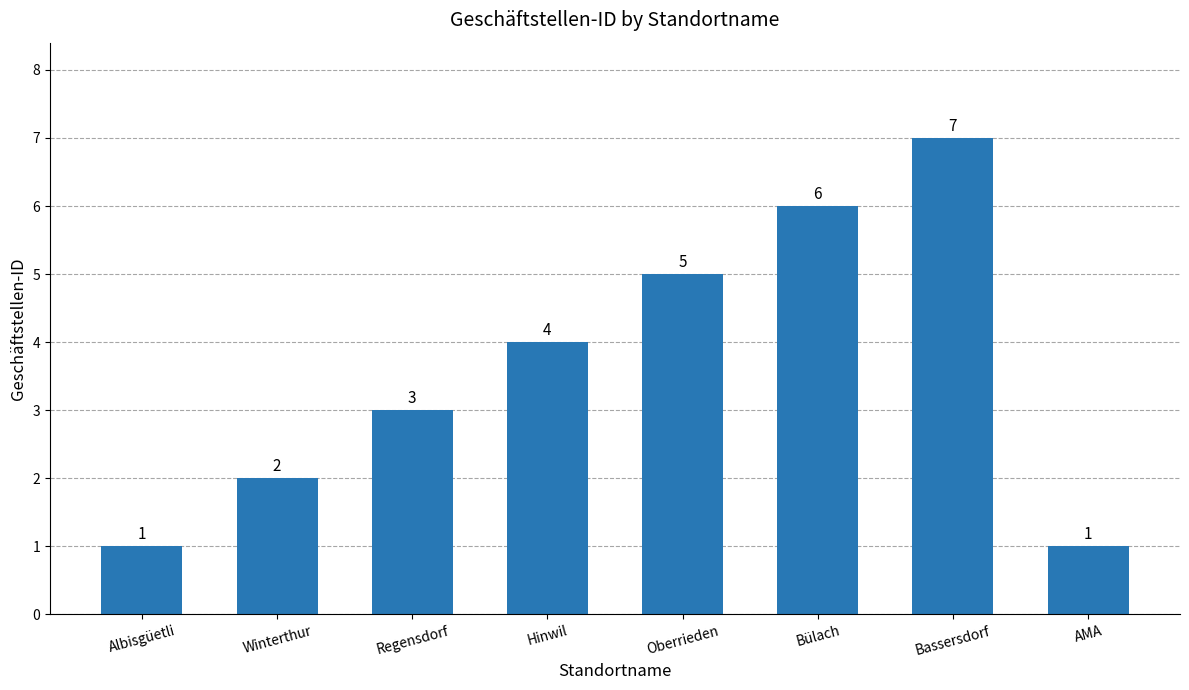

Count the values in the range 2 to 6.

5